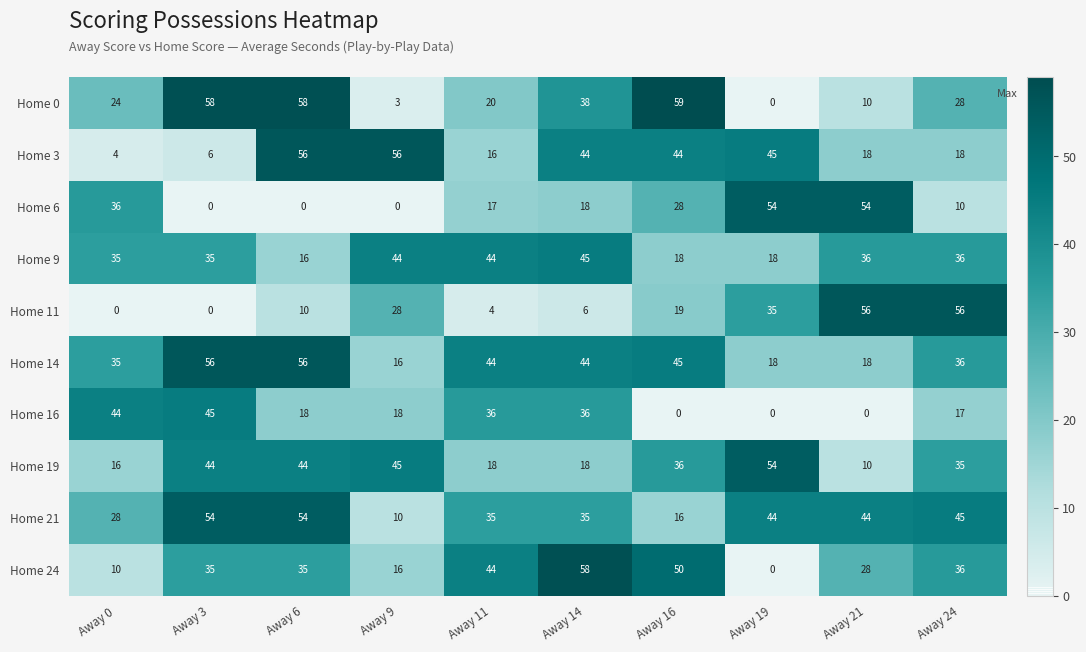

What is the maximum value shown in the chart?

59